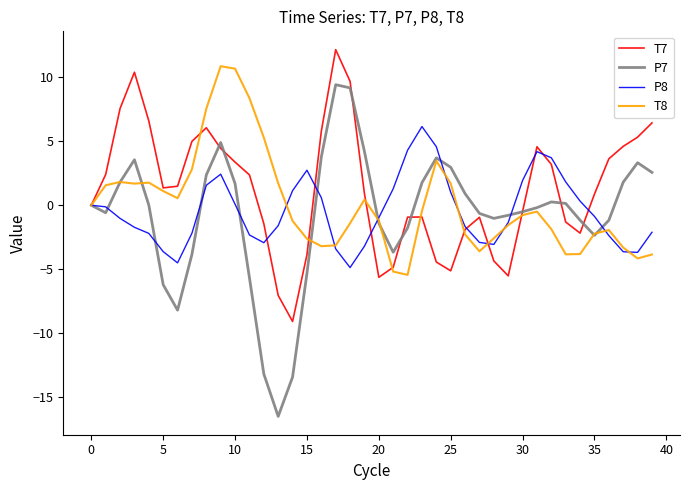

List the series in order of their peak value, lowest first.

P8, P7, T8, T7